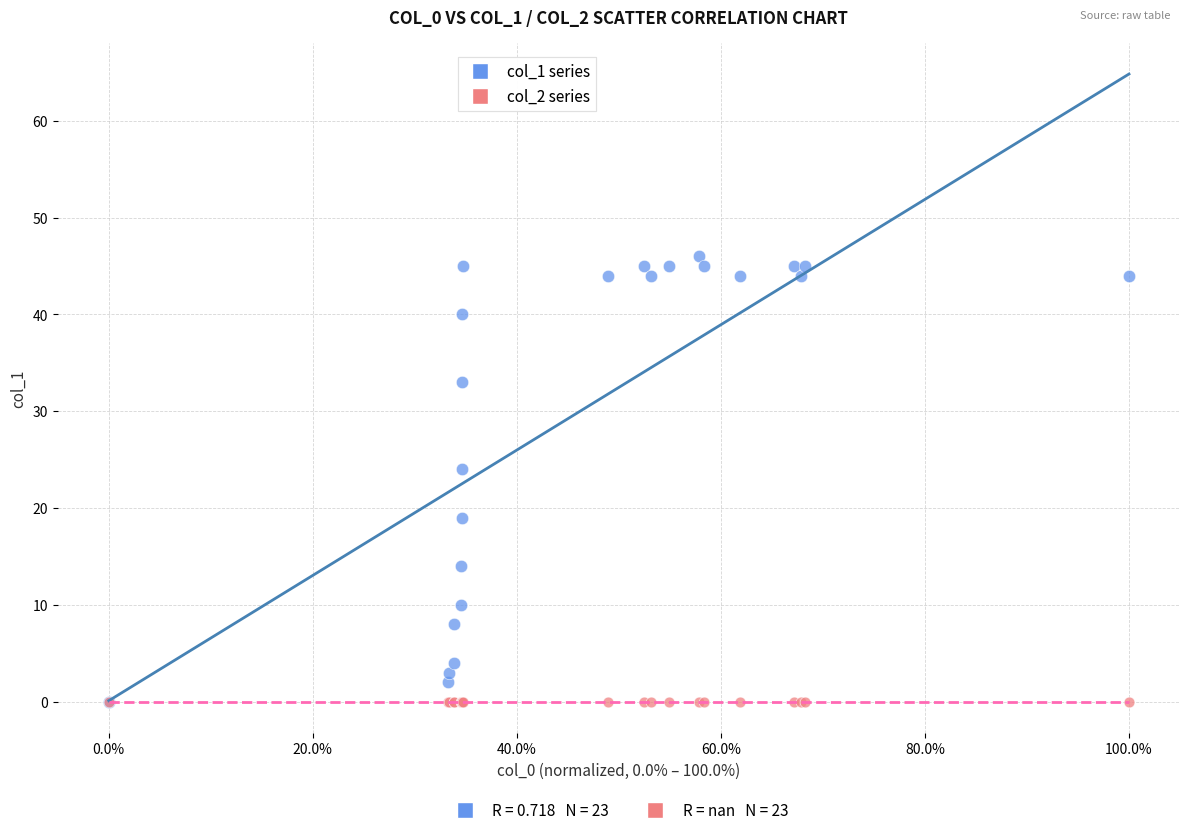

What are all the series names shown in the legend?

col_1 series, col_2 series